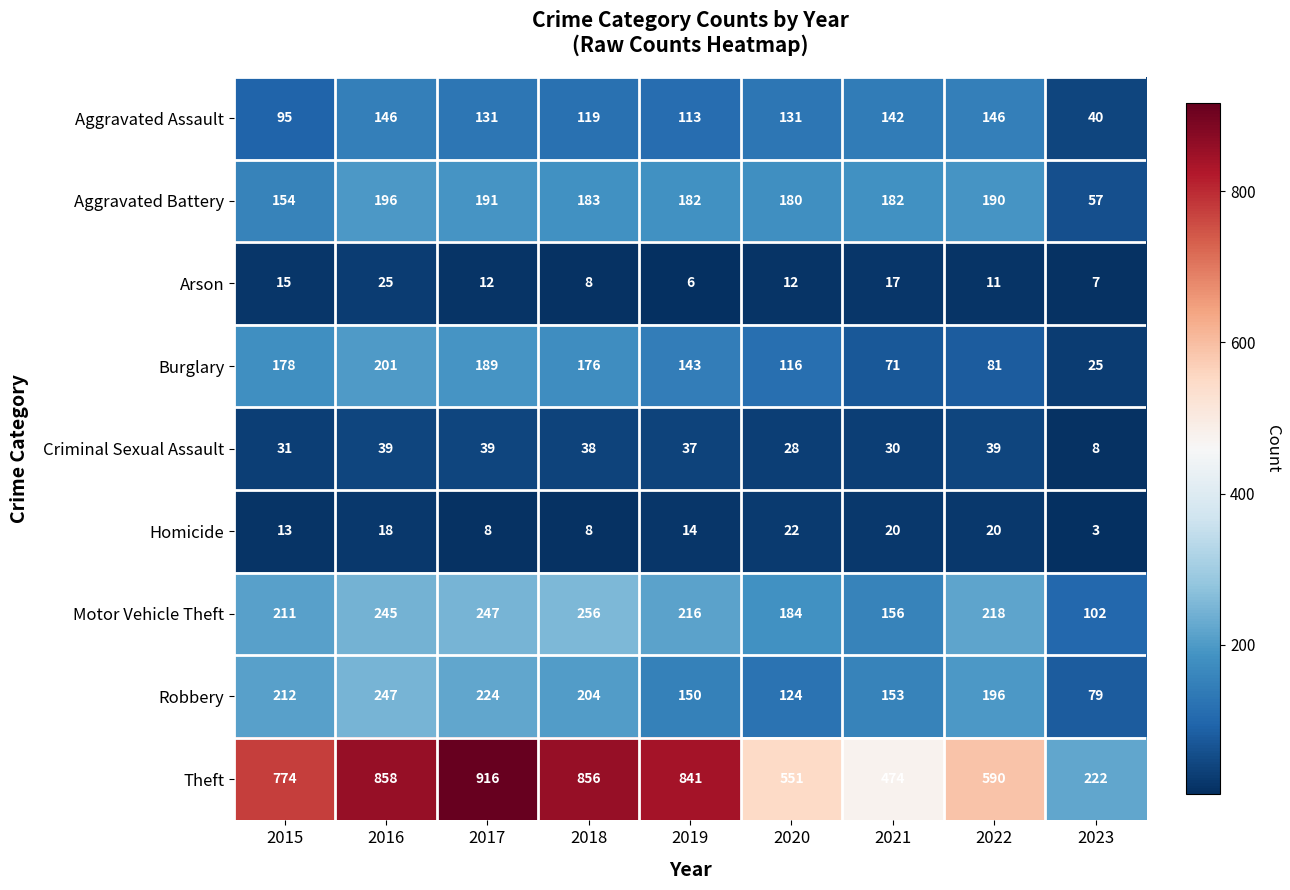

At which label does Arson first exceed 12?

2015